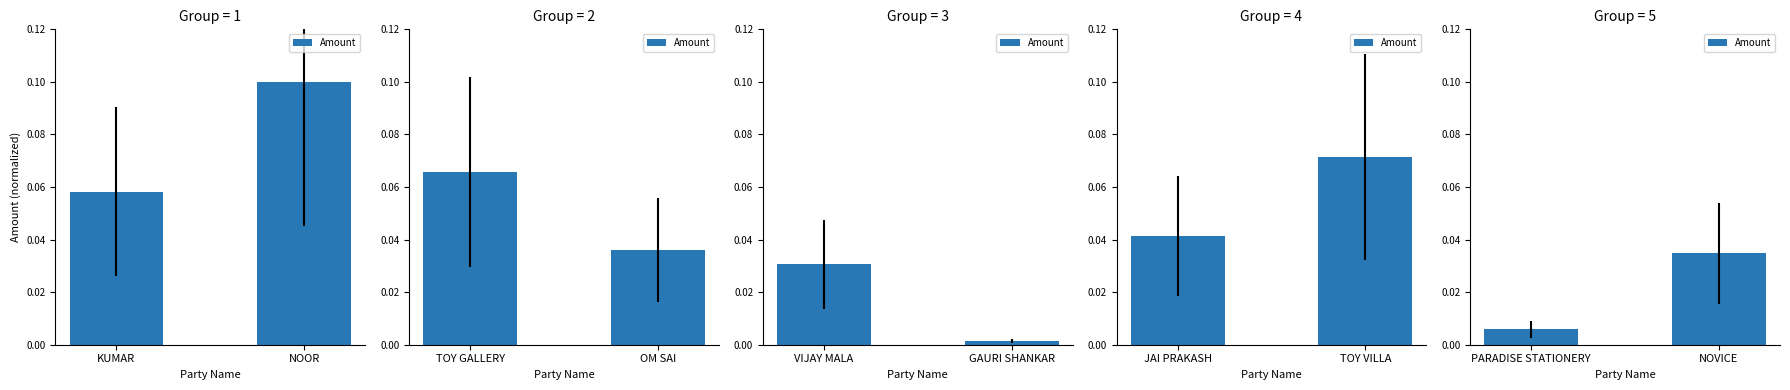

What is the label of the 2nd bar from the right?

PARADISE STATIONERY